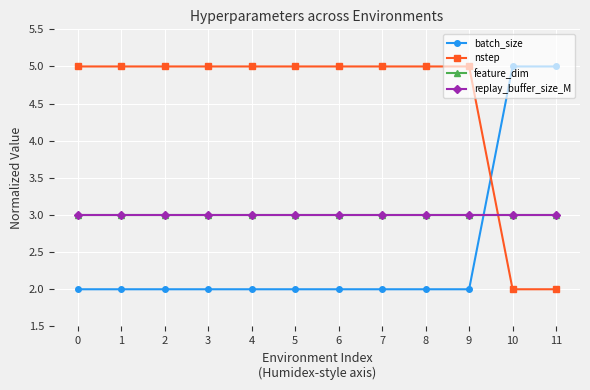

True or false: feature_dim and replay_buffer_size_M intersect in this chart.

False